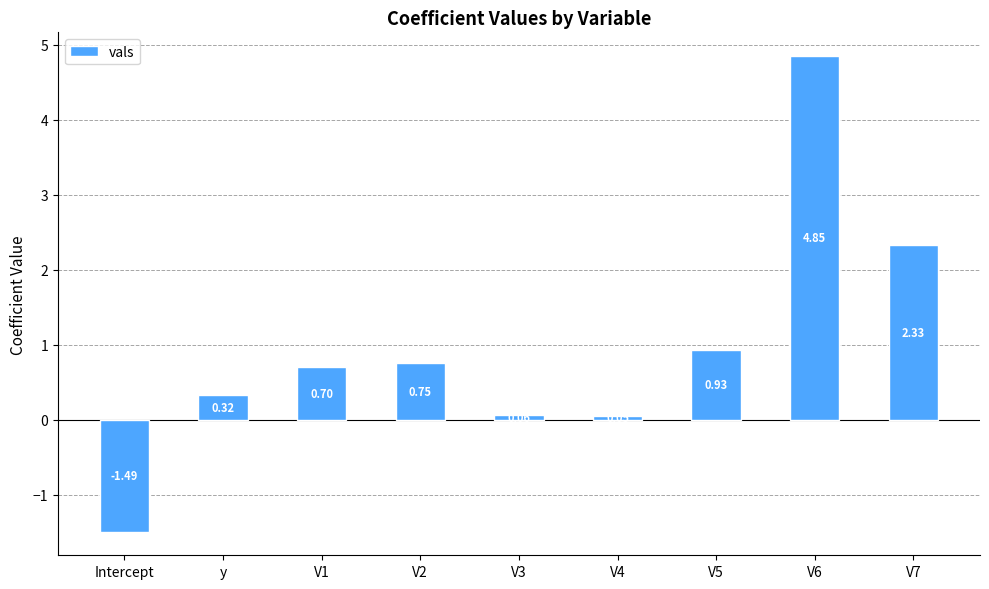

List the labels in order of value, largest first.

V6, V7, V5, V2, V1, y, V3, V4, Intercept